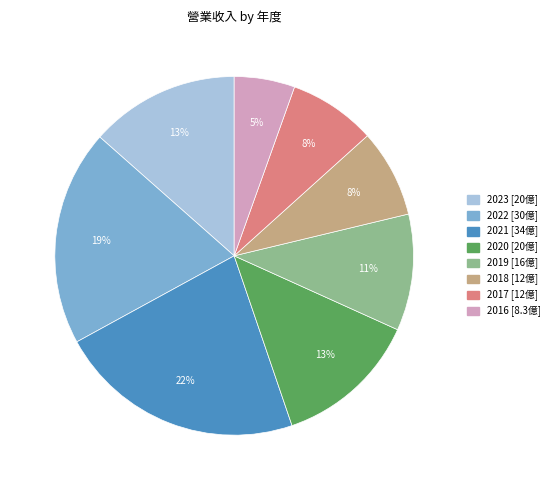

Is there a majority slice in this chart?

No